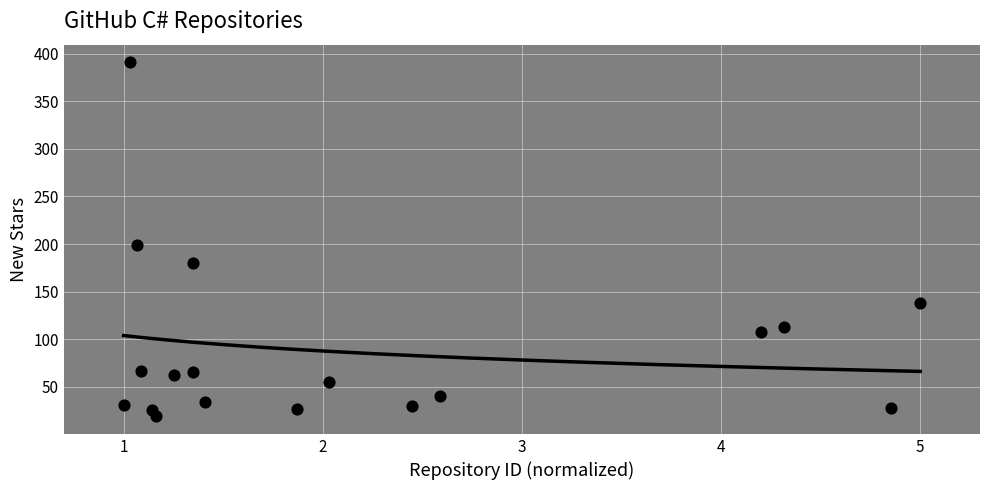

What Y value in the scatter plot is closest to 205?

199